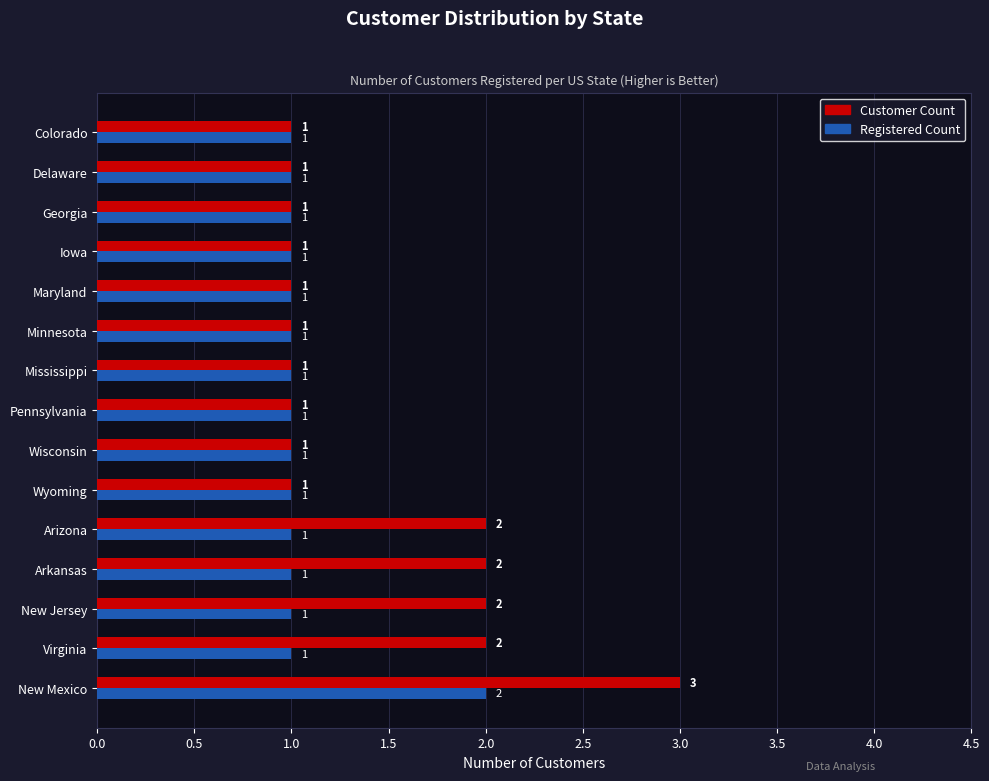

True or false: Registered Count has a value of 0 at Maryland.

False